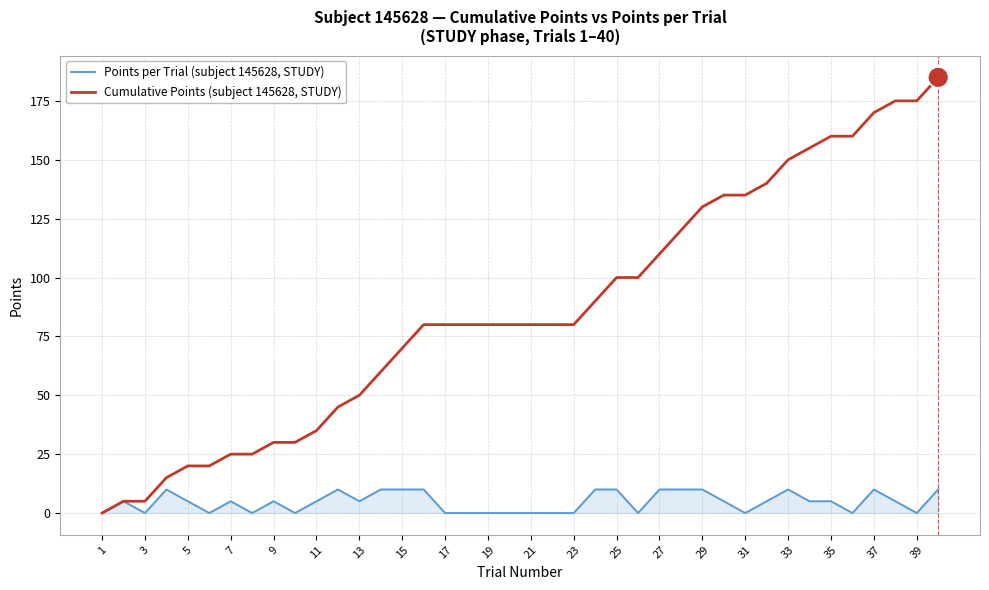

Which series has the largest total across all categories?

Cumulative Points (subject 145628, STUDY)